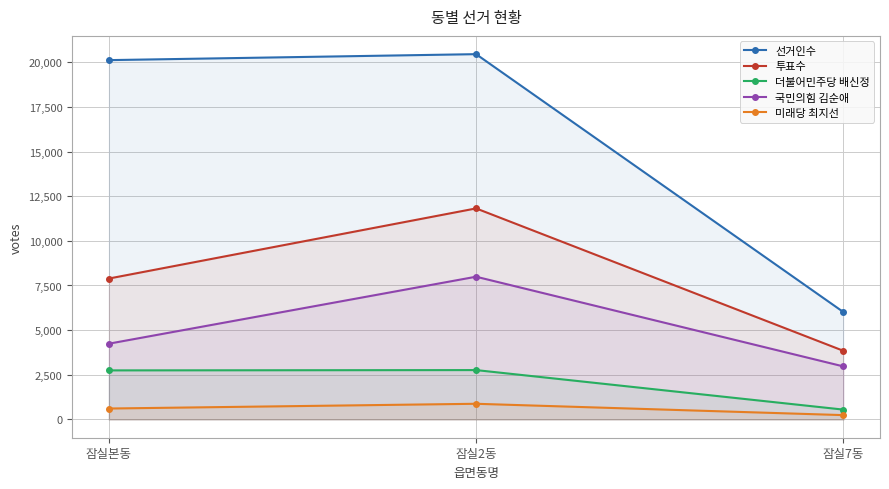

What are all the series names shown in the legend?

선거인수, 투표수, 더불어민주당 배신정, 국민의힘 김순애, 미래당 최지선